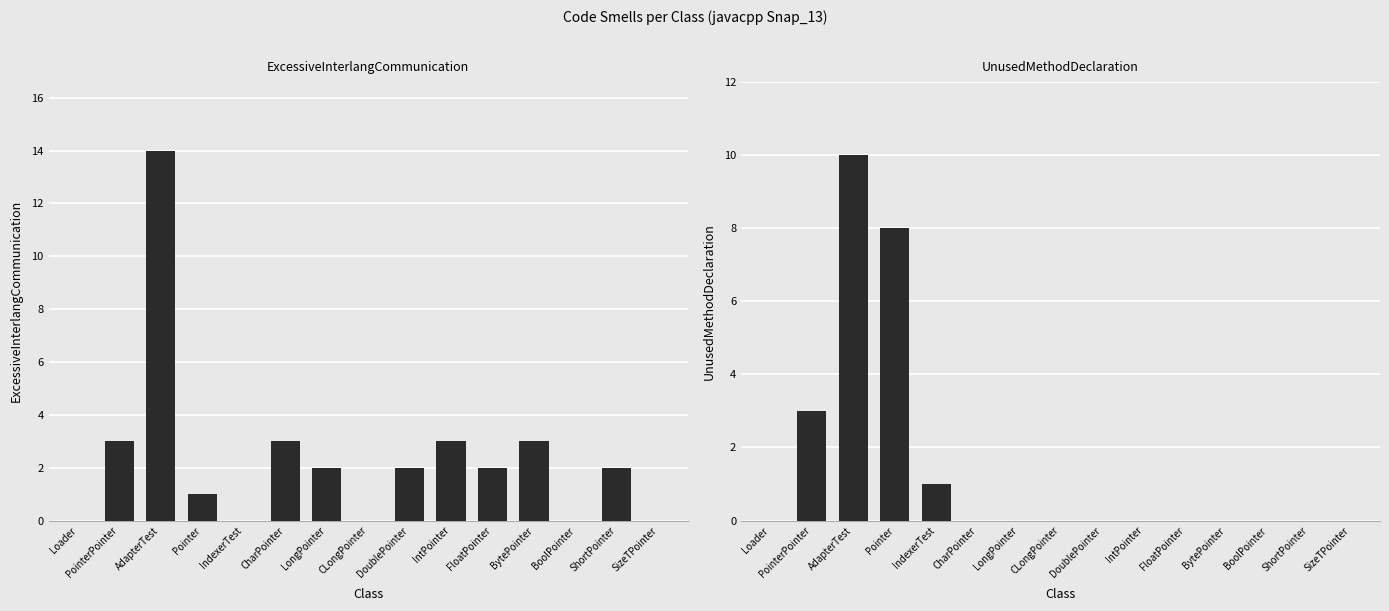

How many bars are there in each group?

2